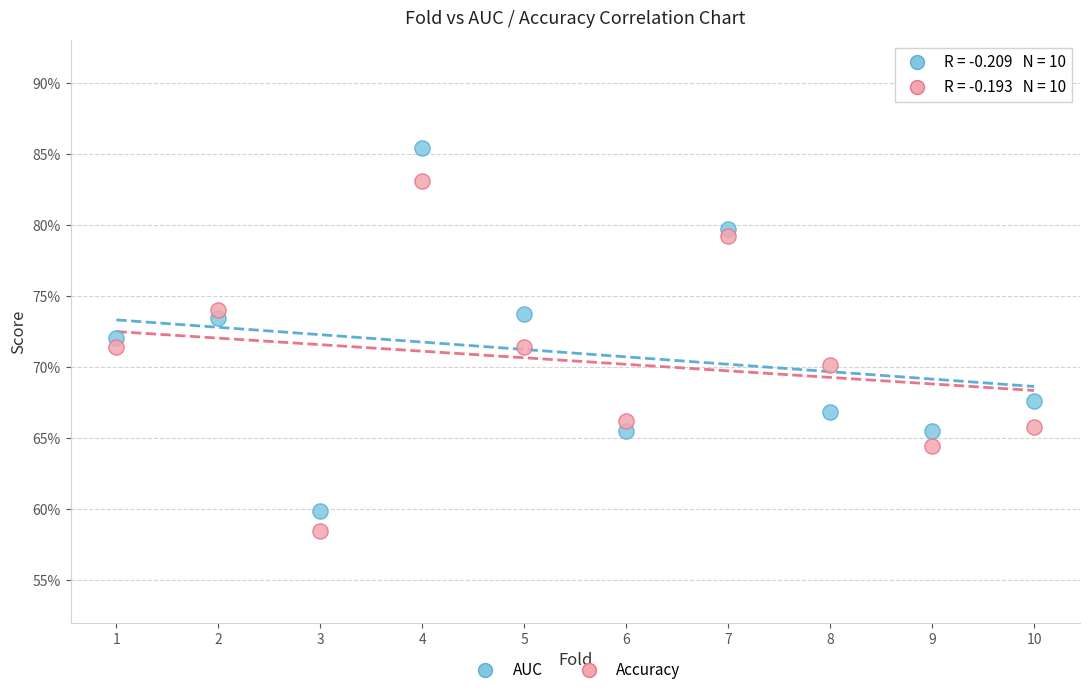

Which series reaches the minimum Y coordinate?

Accuracy